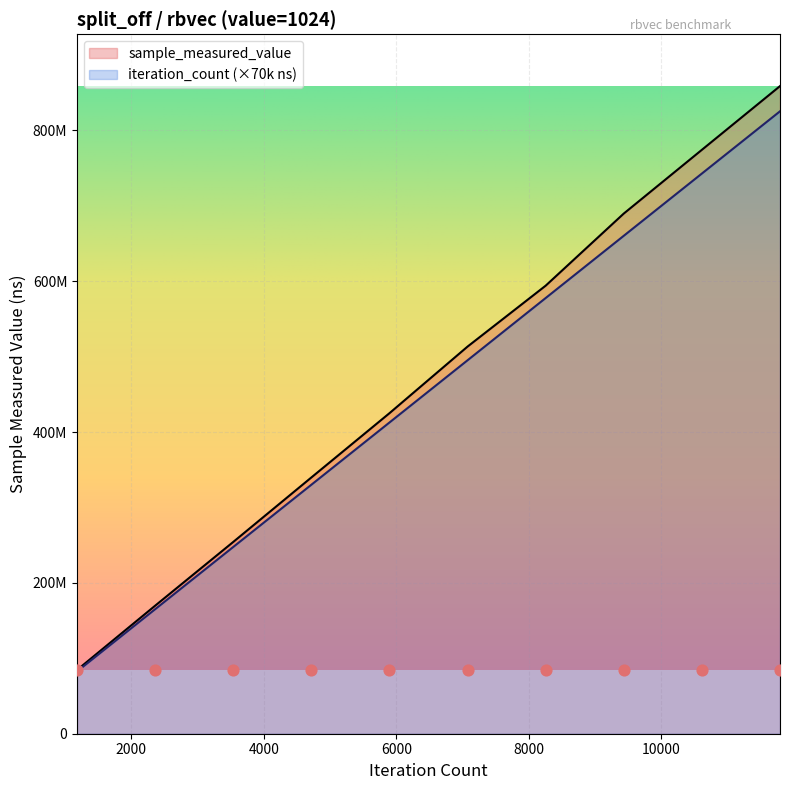

Which series reaches the minimum Y coordinate?

iteration_count